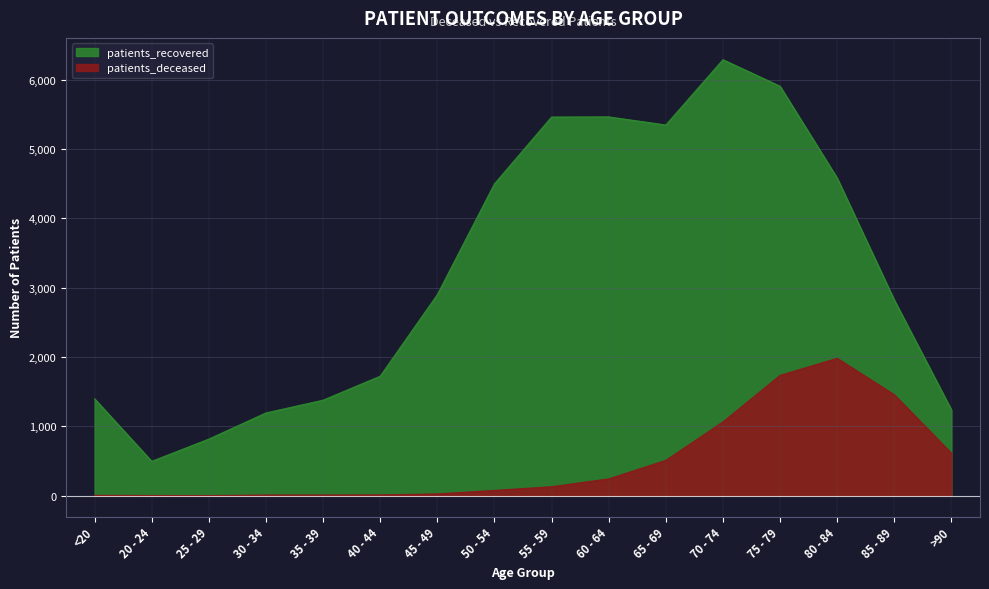

Does the chart display data point markers on the line(s)?

No